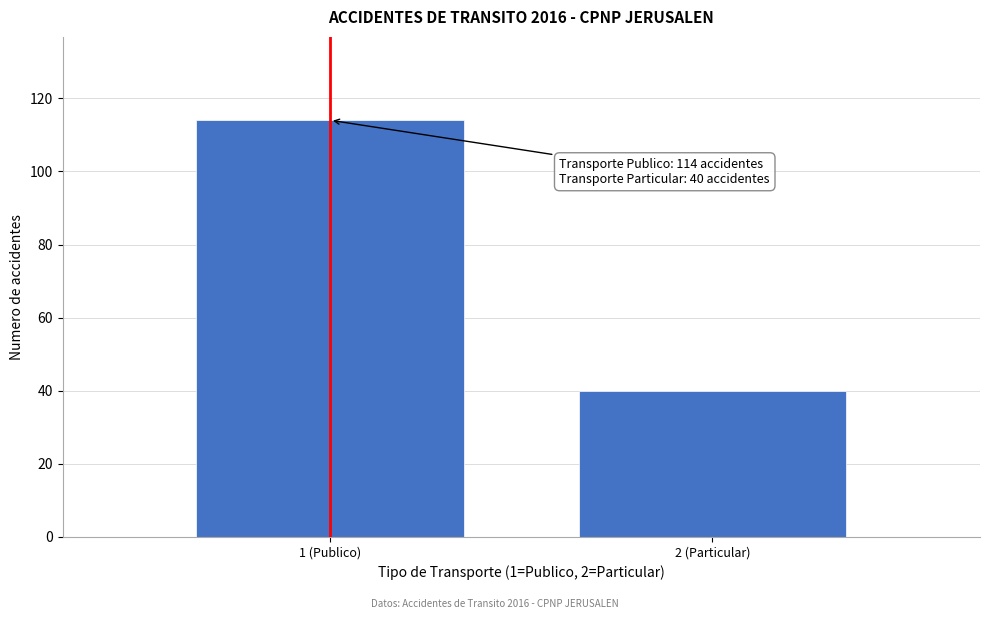

Reading right to left, extract all data points from this chart.

40	114